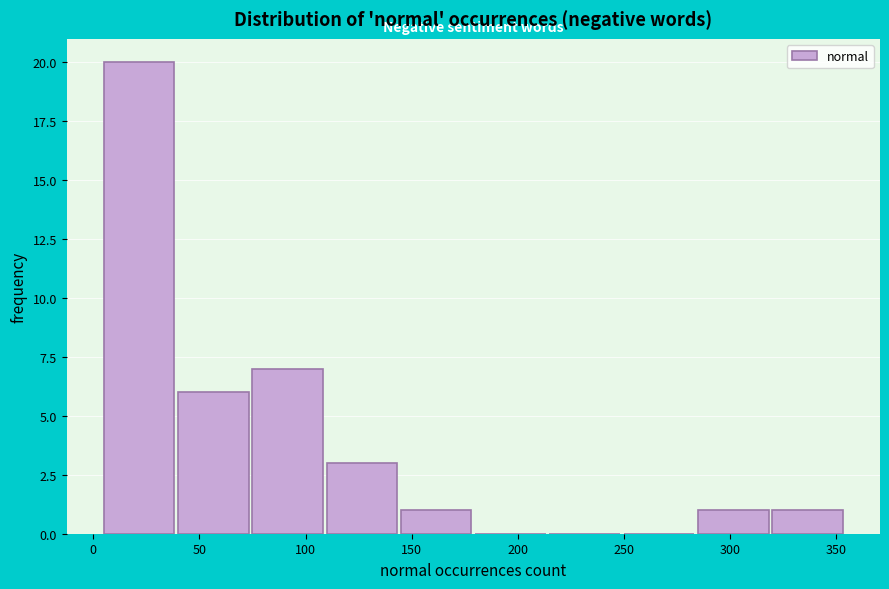

Reading left to right, transcribe this chart: for each bar, give the range it covers on the x-axis and its height. Neither the bar edges nor the heights are printed on the chart, so give them approximately, as read against the axes.

4 to 39: 20
39 to 74: 6
74 to 109: 7
109 to 144: 3
144 to 179: 1
179 to 214: 0
214 to 249: 0
249 to 284: 0
284 to 319: 1
319 to 354: 1